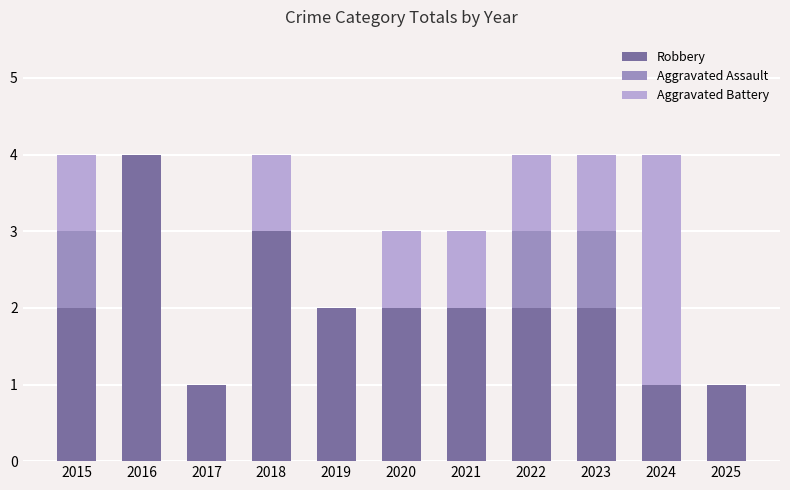

Is it true that Robbery equals 4 at 2016?

True